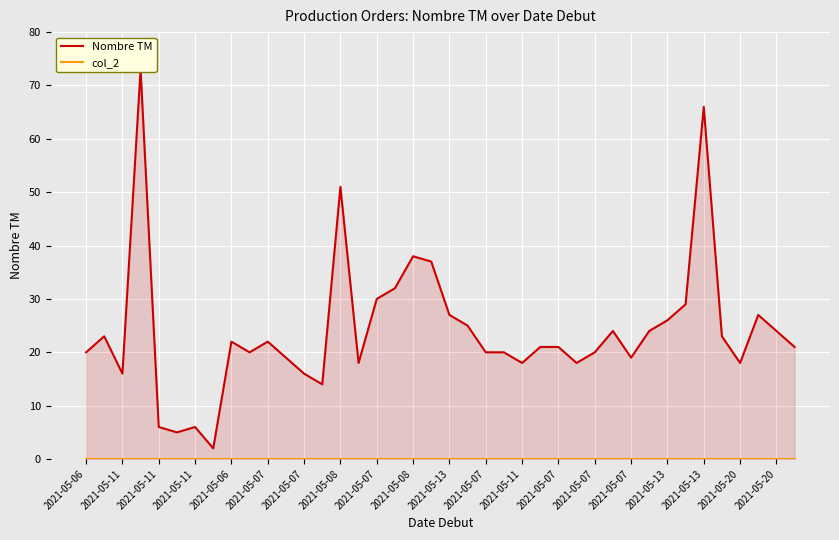

Reading left to right, what are all the values shown in this chart?

Nombre TM: 20	23	16	73	6	5	6	2	22	20	22	19	16	14	51	18	30	32	38	37	27	25	20	20	18	21	21	18	20	24	19	24	26	29	66	23	18	27	24	21
col_2: 0	0	0	0	0	0	0	0	0	0	0	0	0	0	0	0	0	0	0	0	0	0	0	0	0	0	0	0	0	0	0	0	0	0	0	0	0	0	0	0